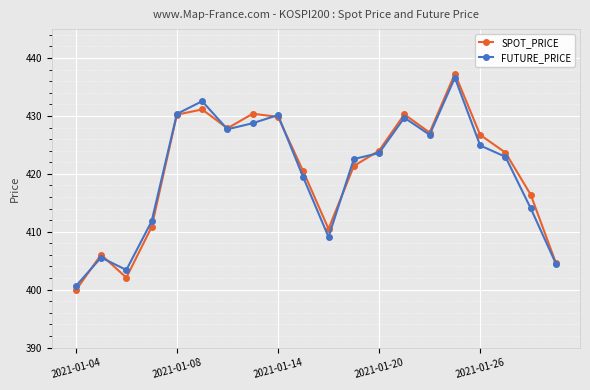

How many interior local valleys does the SPOT_PRICE series have?

4